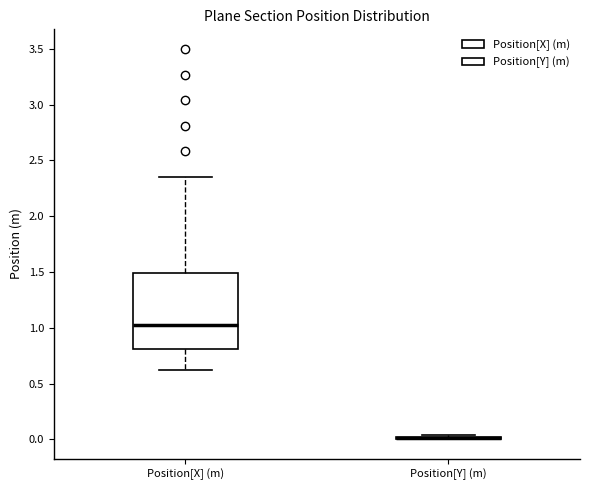

Reading left to right, read every box against the y-axis: the position of its median line, the range the box covers, and the ends of its whiskers. The values are not printed on the chart, so give them approximately, as read against the axis.

Position[X] (m): median 1.00, box 0.80 to 1.50, whiskers 0.60 to 2.35
Position[Y] (m): box collapsed to a line at 0.00, whiskers 0.00 to 0.05